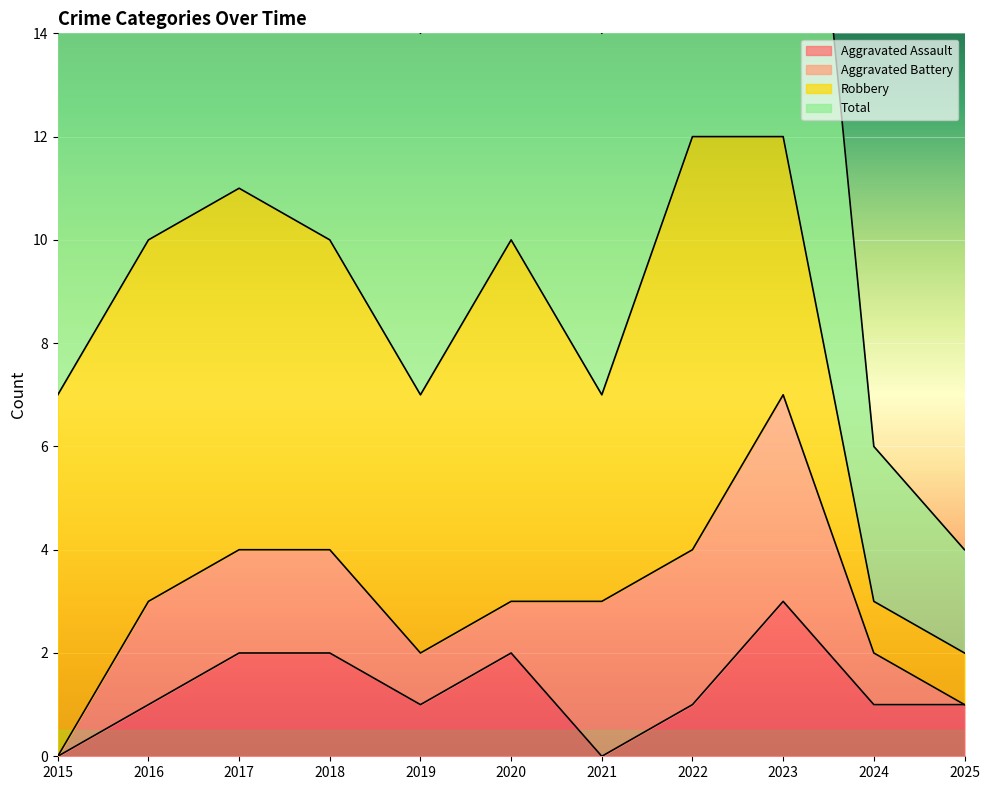

What is the highest value of the Aggravated Assault series?

3